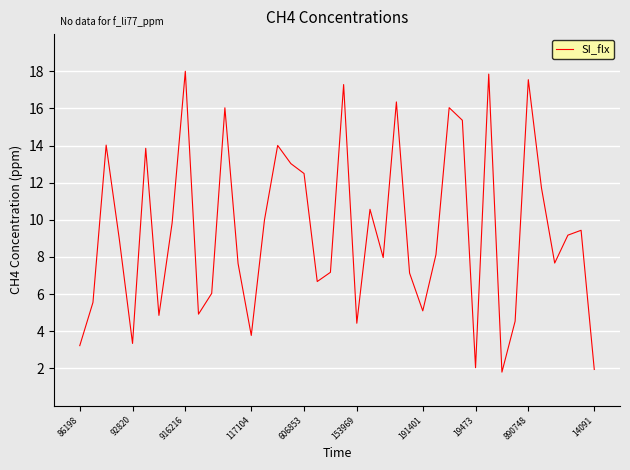

What is the smallest value displayed?

1.8